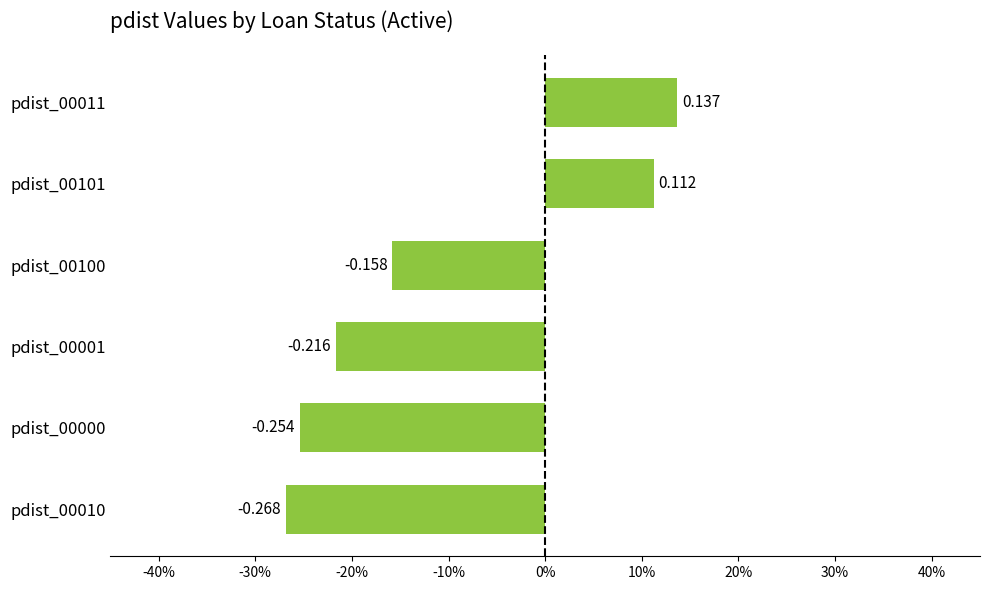

How many bars are there in total?

6